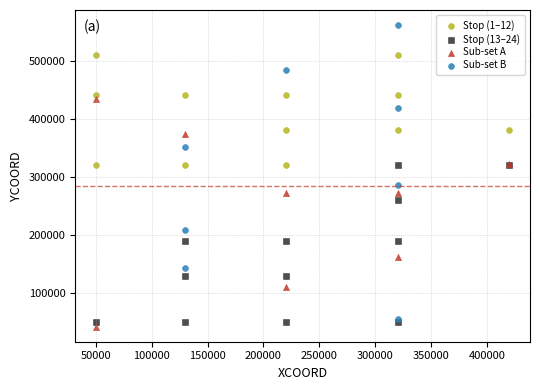

Which series contains the highest Y value?

Sub-set B